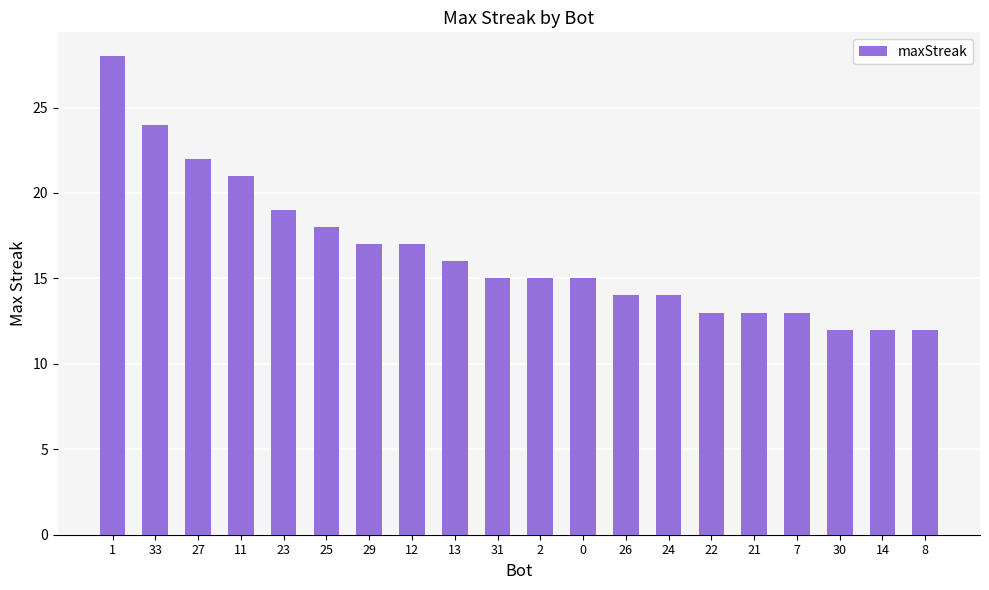

At which label does the data first exceed 15?

1